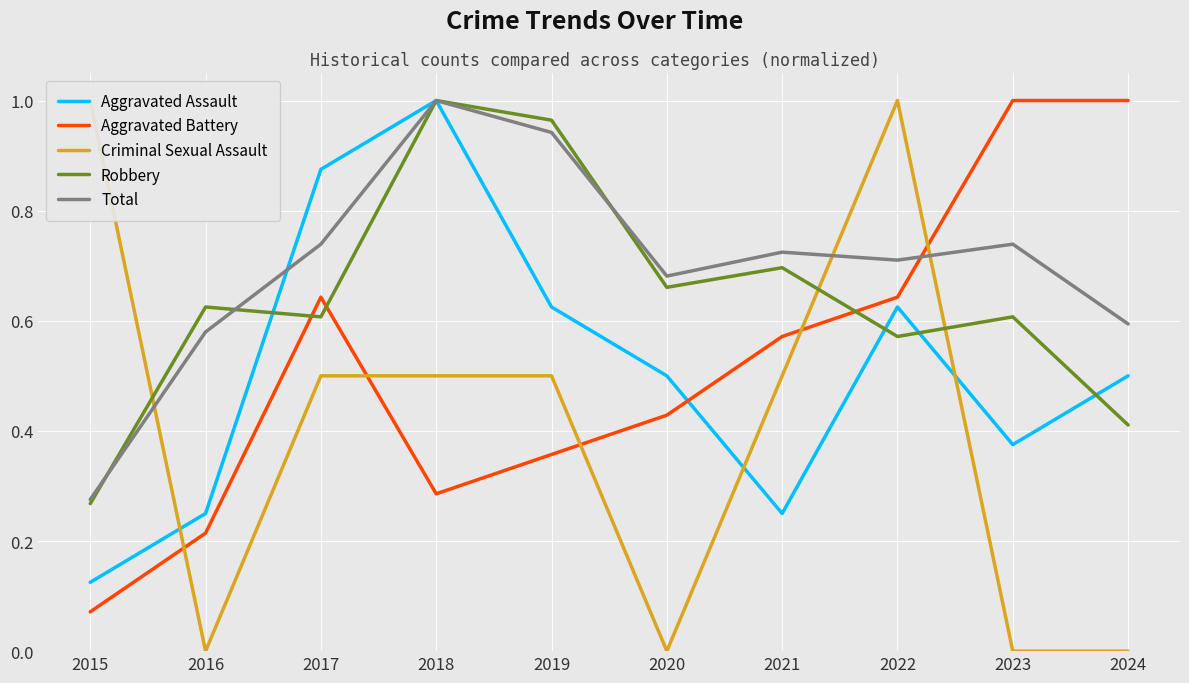

What is the spread (max minus min) of values at 2024?

1.0